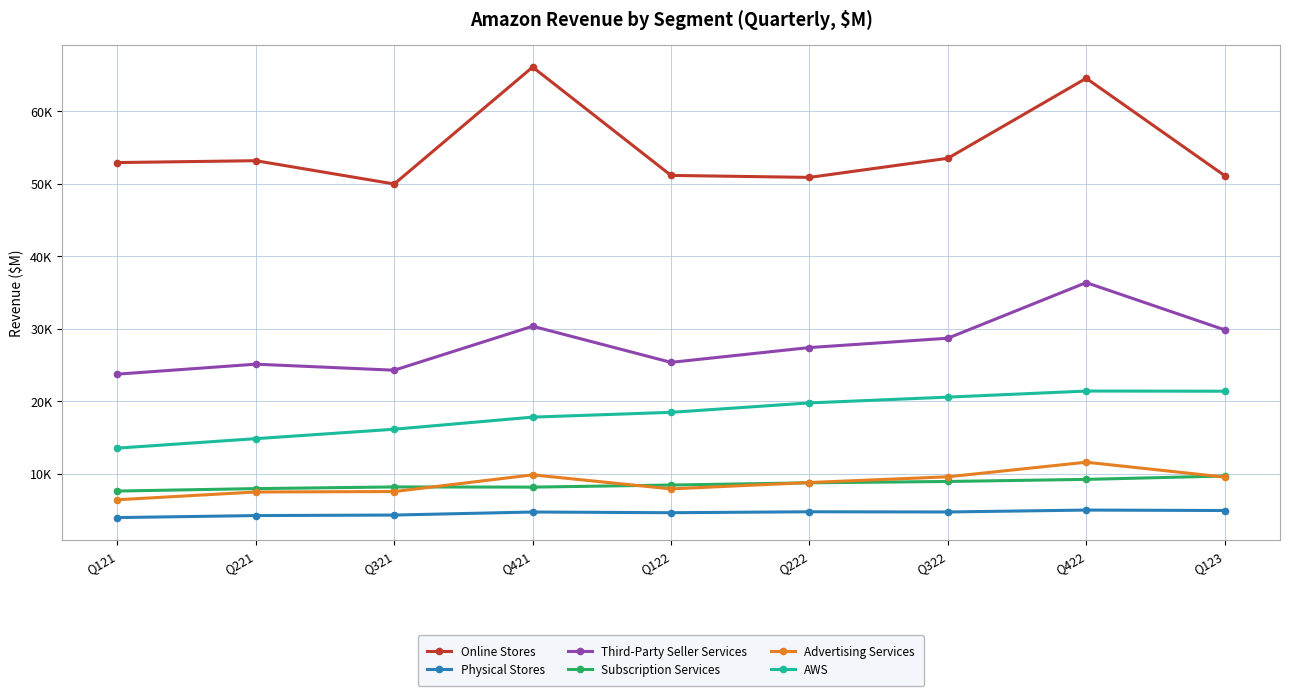

At which category is the sum across all series the highest?

Q422